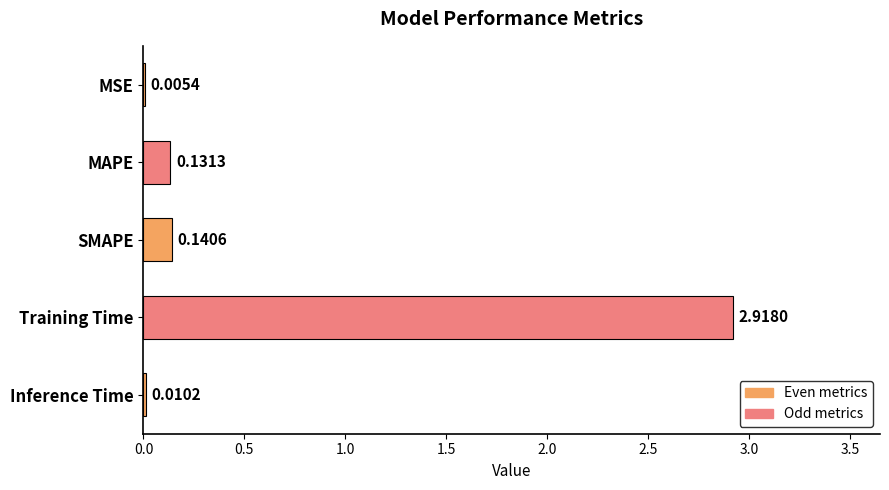

How many categories are shown in the chart?

5